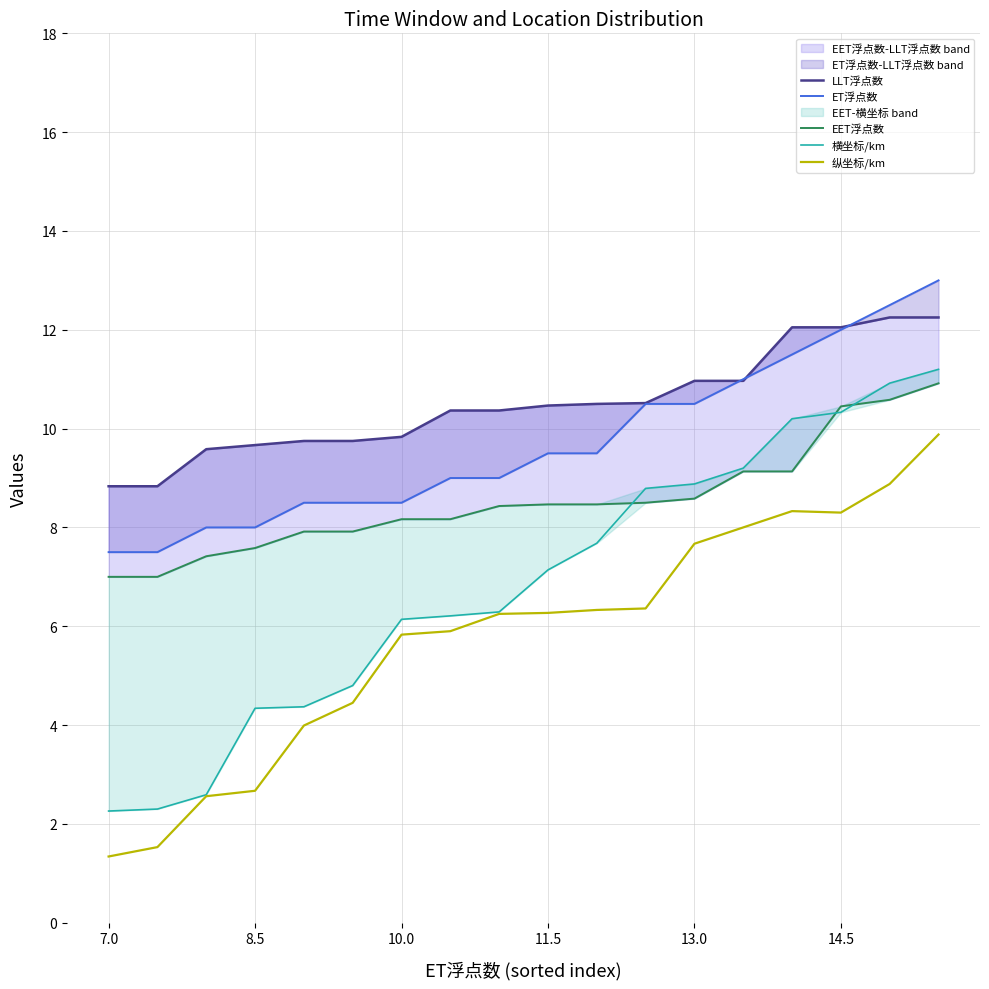

Between 17 and 7.0, which is larger?

17